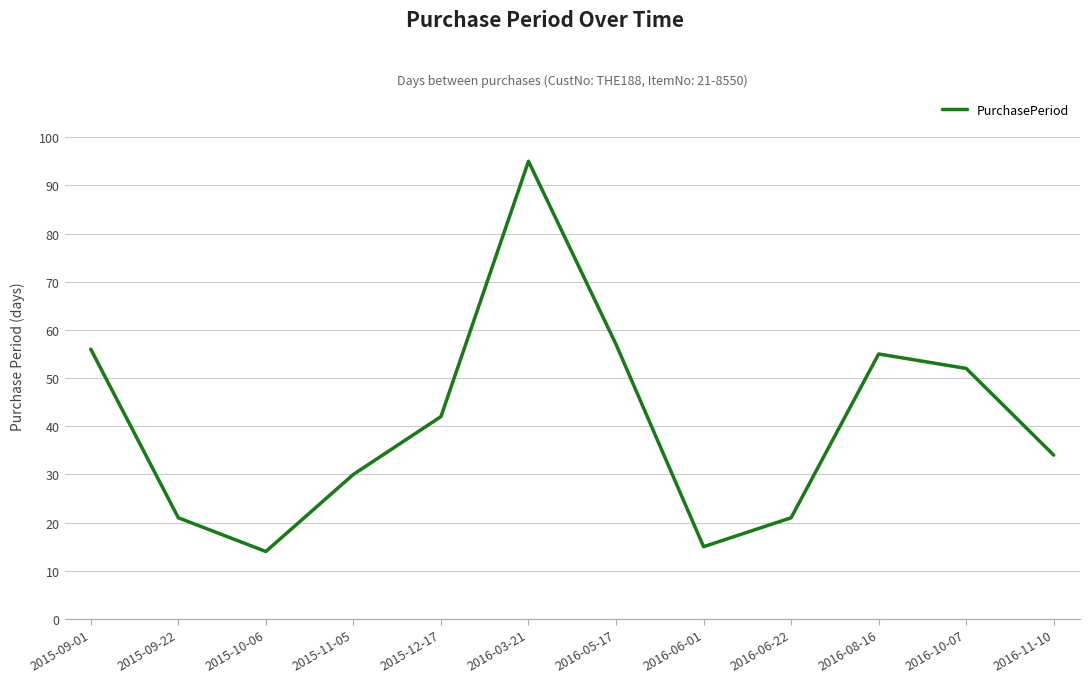

How many categories are shown in the chart?

12